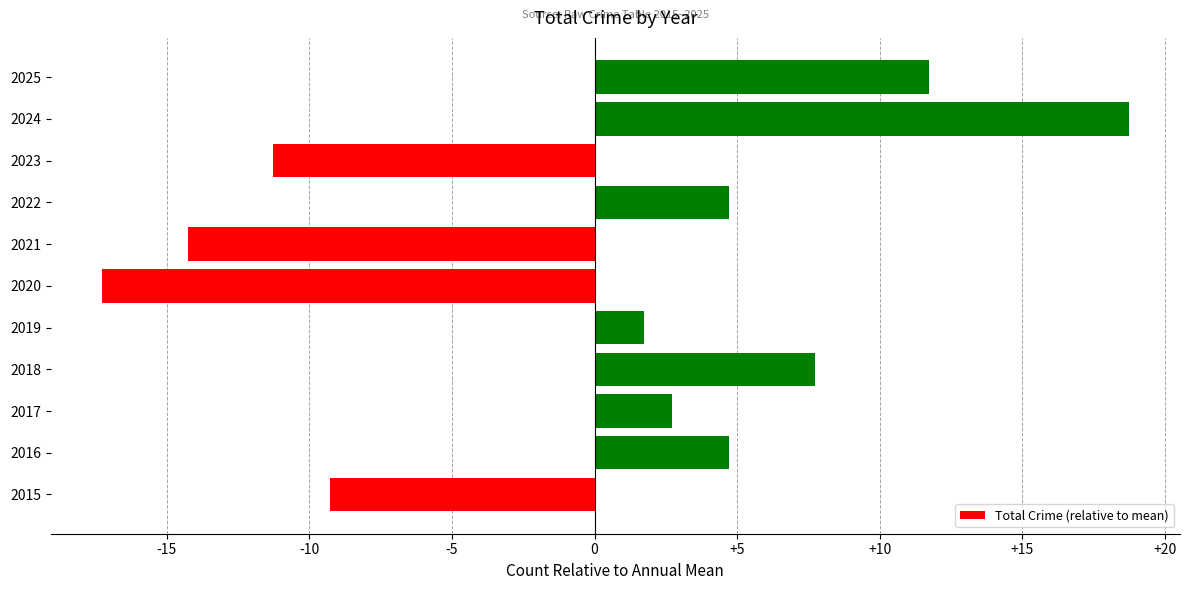

Is it true that the value at 2024 is 18.7?

True